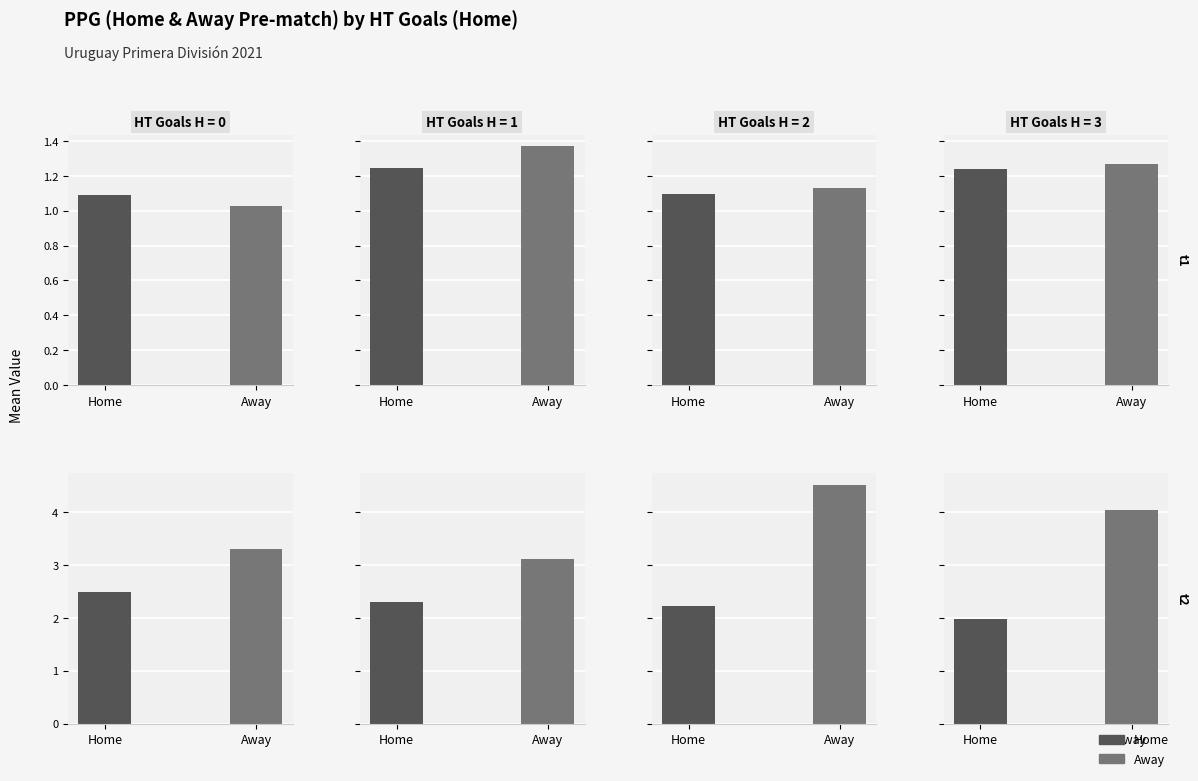

Where does the PPG_Home_Pre series first go above 1?

1